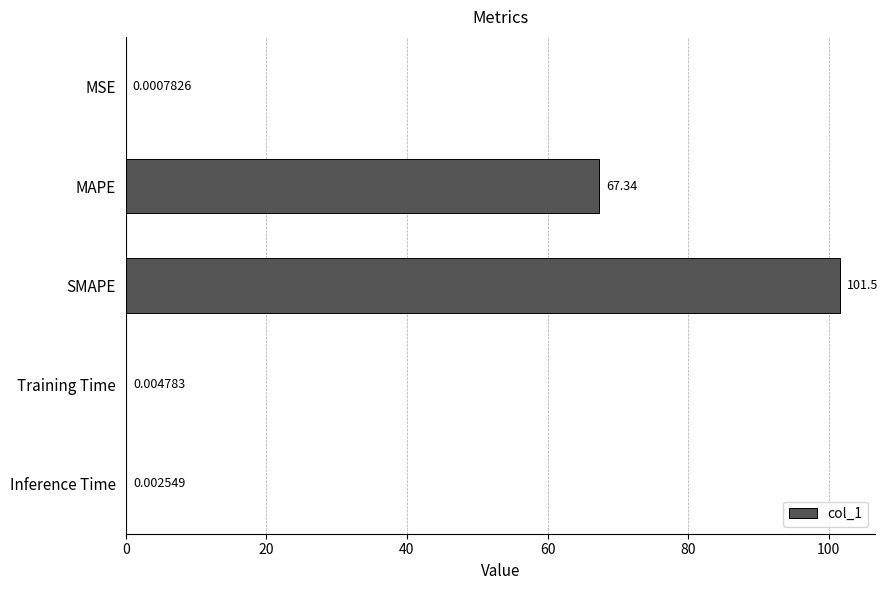

At which category does the chart reach its peak across all series?

SMAPE